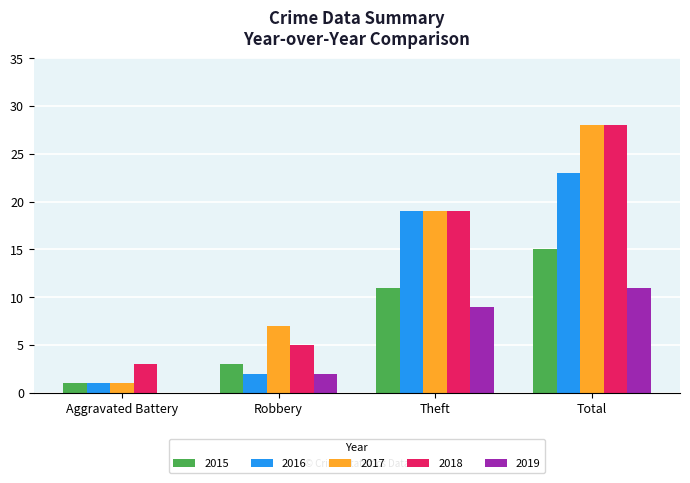

What is the highest value of the 2017 series?

28